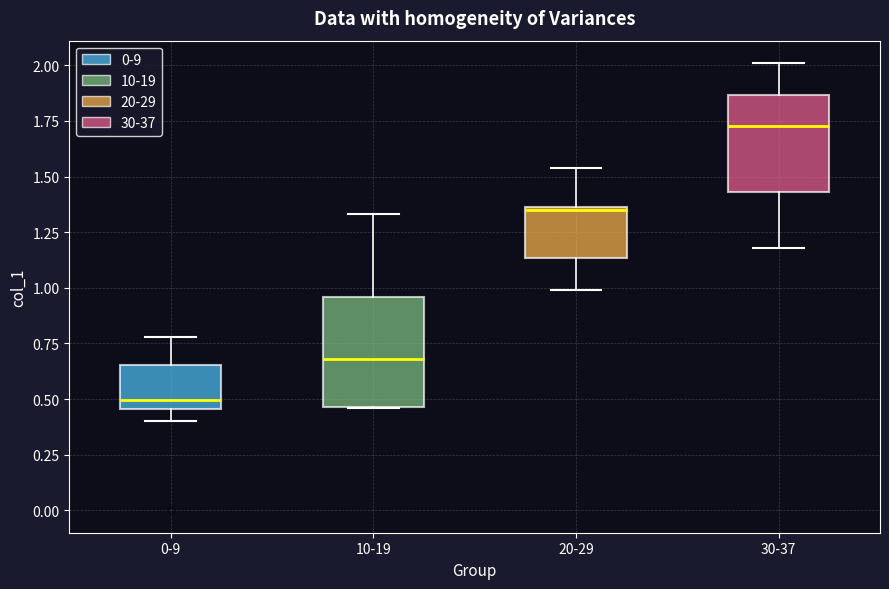

Reading left to right, read every box against the y-axis: the position of its median line, the range the box covers, and the ends of its whiskers. The values are not printed on the chart, so give them approximately, as read against the axis.

0-9: median 0.50, box 0.45 to 0.65, whiskers 0.40 to 0.80
10-19: median 0.70, box 0.45 to 0.95, whiskers 0.45 to 1.35
20-29: median 1.35 (just below the box's upper edge), box 1.15 to 1.35, whiskers 1.00 to 1.55
30-37: median 1.75, box 1.45 to 1.85, whiskers 1.20 to 2.00